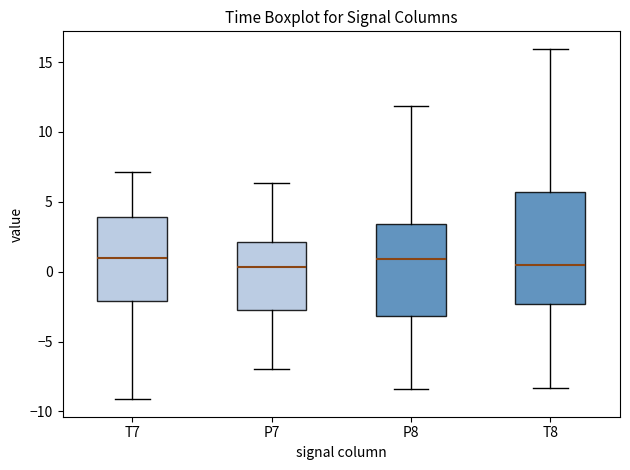

Reading left to right, read every box against the y-axis: the position of its median line, the range the box covers, and the ends of its whiskers. The values are not printed on the chart, so give them approximately, as read against the axis.

T7: median 1.0, box -2.0 to 4.0, whiskers -9.0 to 7.0
P7: median 0.5, box -3.0 to 2.0, whiskers -7.0 to 6.5
P8: median 1.0, box -3.0 to 3.5, whiskers -8.5 to 12.0
T8: median 0.5, box -2.5 to 5.5, whiskers -8.5 to 16.0